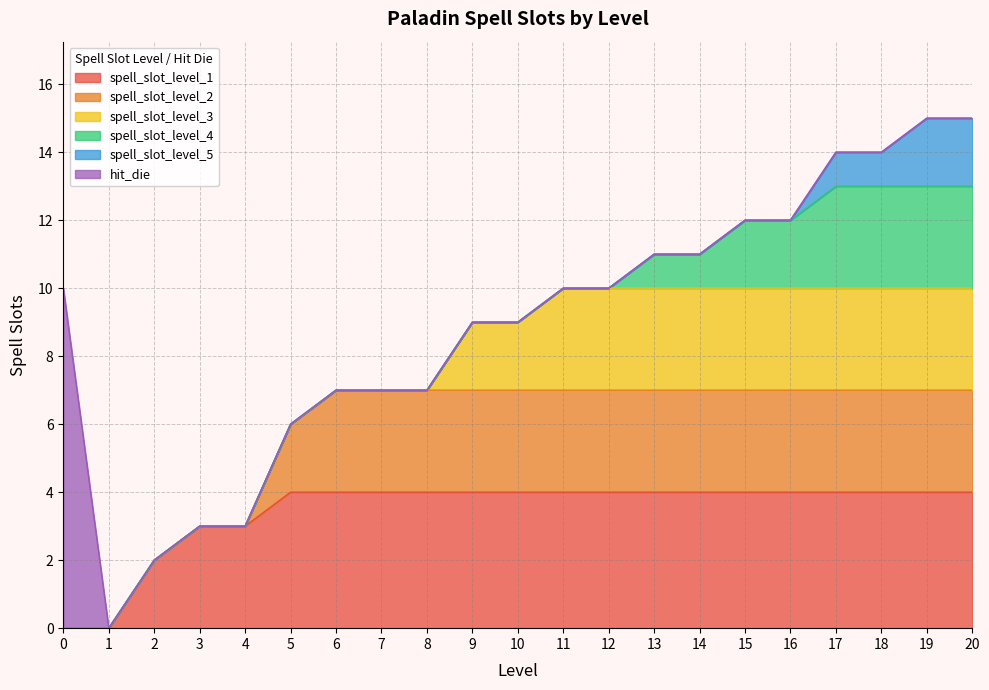

Reading left to right, list all the values displayed in this chart.

spell_slot_level_1: 0=0	1=0	2=2	3=3	4=3	5=4	6=4	7=4	8=4	9=4	10=4	11=4	12=4	13=4	14=4	15=4	16=4	17=4	18=4	19=4	20=4
spell_slot_level_2: 0=0	1=0	2=0	3=0	4=0	5=2	6=3	7=3	8=3	9=3	10=3	11=3	12=3	13=3	14=3	15=3	16=3	17=3	18=3	19=3	20=3
spell_slot_level_3: 0=0	1=0	2=0	3=0	4=0	5=0	6=0	7=0	8=0	9=2	10=2	11=3	12=3	13=3	14=3	15=3	16=3	17=3	18=3	19=3	20=3
spell_slot_level_4: 0=0	1=0	2=0	3=0	4=0	5=0	6=0	7=0	8=0	9=0	10=0	11=0	12=0	13=1	14=1	15=2	16=2	17=3	18=3	19=3	20=3
spell_slot_level_5: 0=0	1=0	2=0	3=0	4=0	5=0	6=0	7=0	8=0	9=0	10=0	11=0	12=0	13=0	14=0	15=0	16=0	17=1	18=1	19=2	20=2
hit_die: 0=10	1=0	2=0	3=0	4=0	5=0	6=0	7=0	8=0	9=0	10=0	11=0	12=0	13=0	14=0	15=0	16=0	17=0	18=0	19=0	20=0